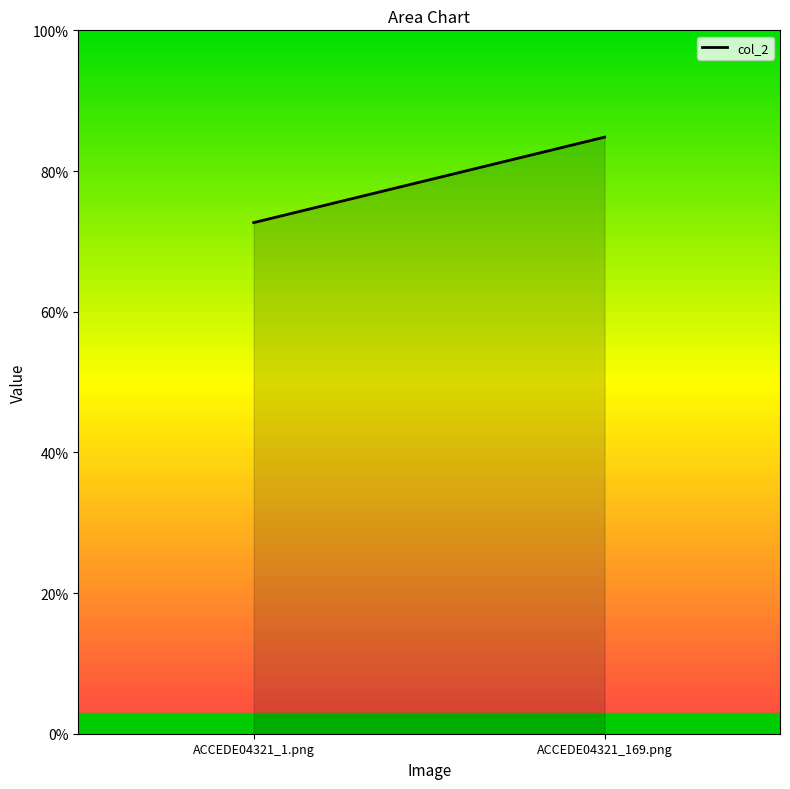

Count the values in the range 0 to 1.

2